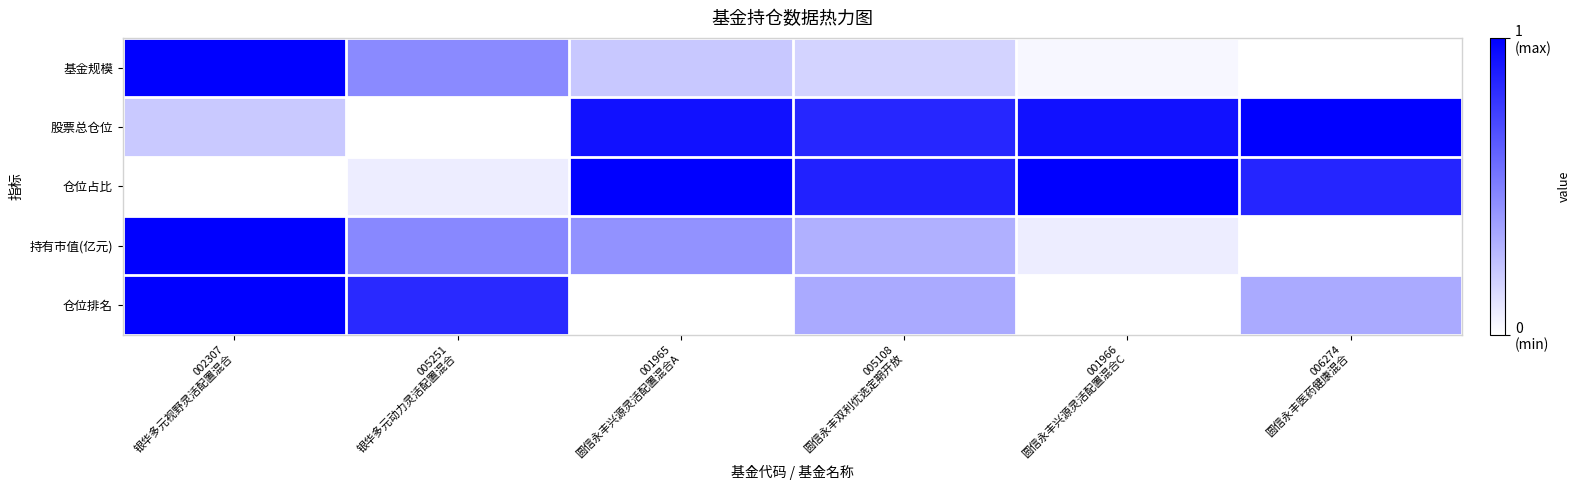

Reading left to right, transcribe all the data shown in this chart.

基金规模: 002307
银华多元视野灵活配置混合=1.0	005251
银华多元动力灵活配置混合=0.5	001965
圆信永丰兴源灵活配置混合A=0.2	005108
圆信永丰双利优选定期开放=0.2	001966
圆信永丰兴源灵活配置混合C=0.0	006274
圆信永丰医药健康混合=0.0
股票总仓位: 002307
银华多元视野灵活配置混合=0.2	005251
银华多元动力灵活配置混合=0.0	001965
圆信永丰兴源灵活配置混合A=0.9	005108
圆信永丰双利优选定期开放=0.9	001966
圆信永丰兴源灵活配置混合C=0.9	006274
圆信永丰医药健康混合=1.0
仓位占比: 002307
银华多元视野灵活配置混合=0.0	005251
银华多元动力灵活配置混合=0.1	001965
圆信永丰兴源灵活配置混合A=1.0	005108
圆信永丰双利优选定期开放=0.9	001966
圆信永丰兴源灵活配置混合C=1.0	006274
圆信永丰医药健康混合=0.9
持有市值(亿元): 002307
银华多元视野灵活配置混合=1.0	005251
银华多元动力灵活配置混合=0.5	001965
圆信永丰兴源灵活配置混合A=0.4	005108
圆信永丰双利优选定期开放=0.3	001966
圆信永丰兴源灵活配置混合C=0.1	006274
圆信永丰医药健康混合=0.0
仓位排名: 002307
银华多元视野灵活配置混合=1.0	005251
银华多元动力灵活配置混合=0.8	001965
圆信永丰兴源灵活配置混合A=0.0	005108
圆信永丰双利优选定期开放=0.3	001966
圆信永丰兴源灵活配置混合C=0.0	006274
圆信永丰医药健康混合=0.3